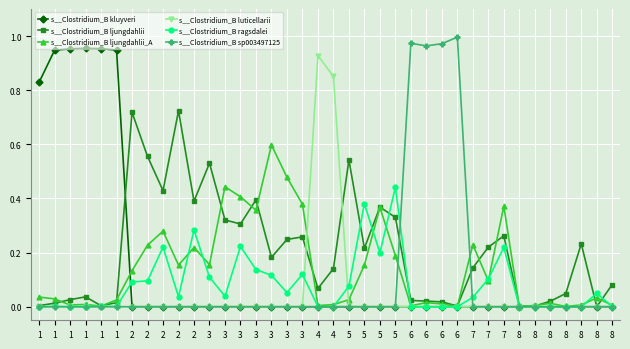

How many lines are shown in the chart?

6